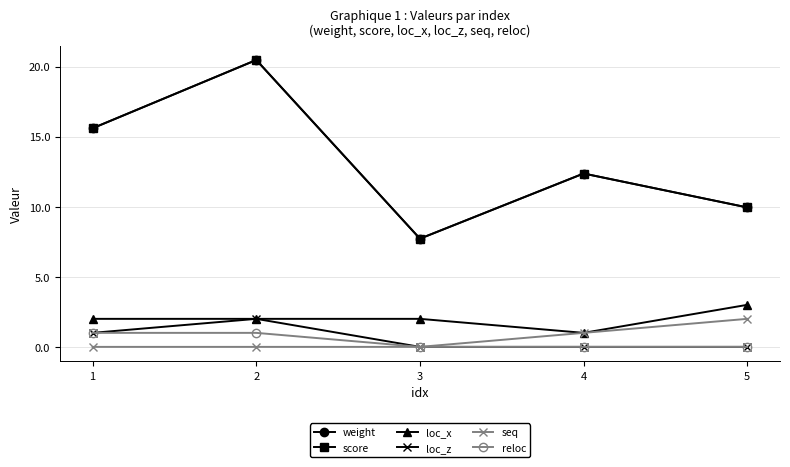

Which category has the lowest value in the loc_z series?

3